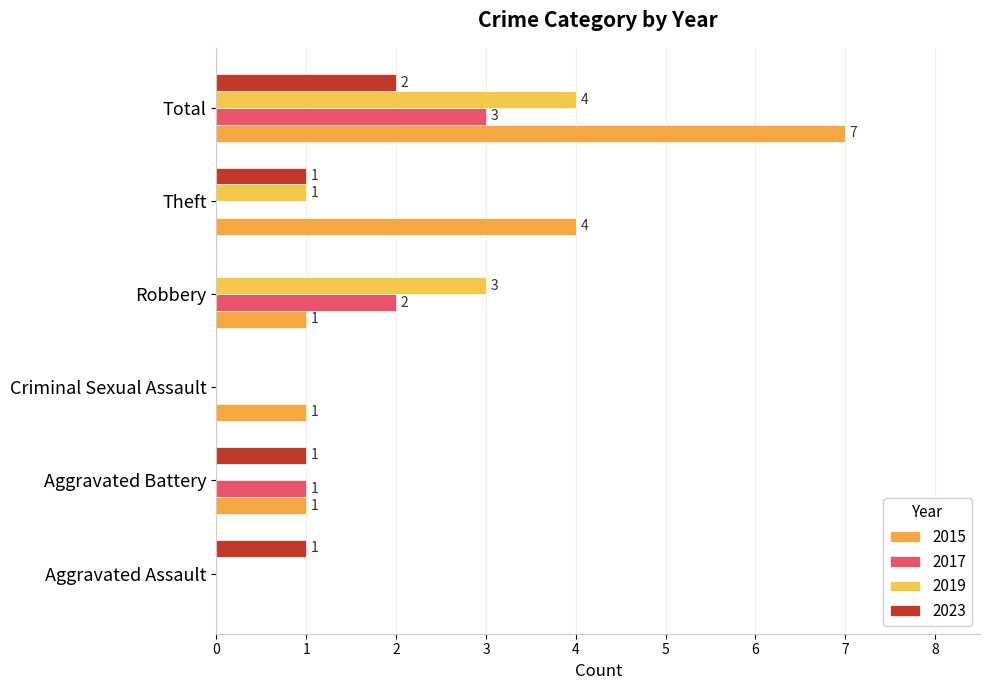

Read the 2023 value at Aggravated Battery.

1